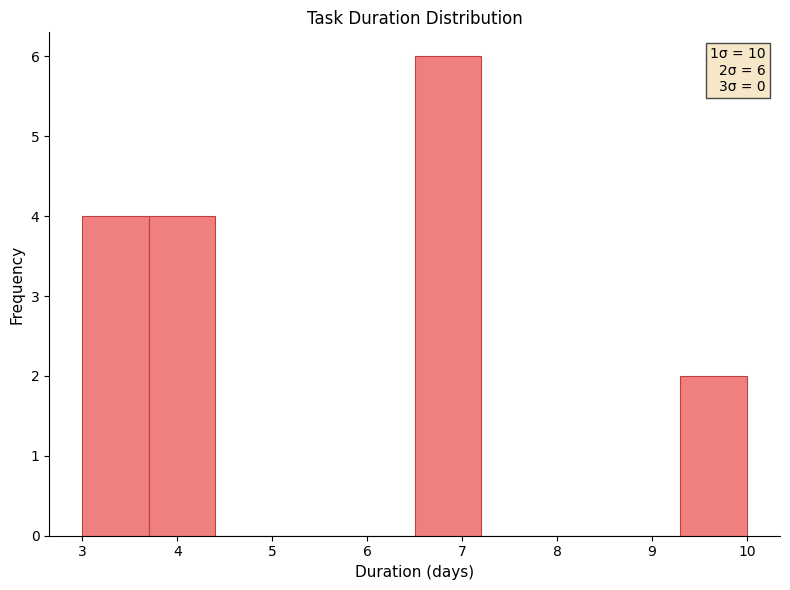

Which range on the x-axis has the tallest bar?

6.5 to 7.2